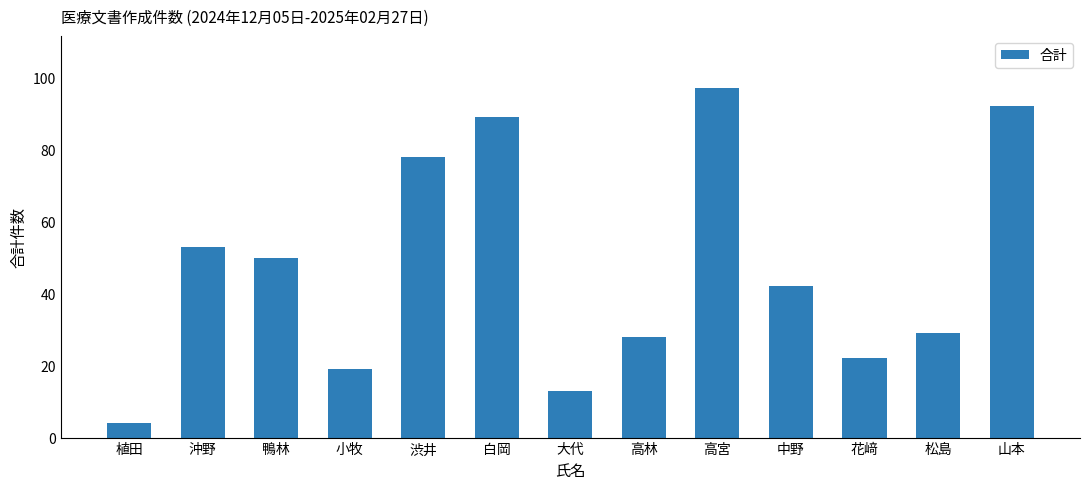

True or false: the data shows 22 at 花﨑.

True